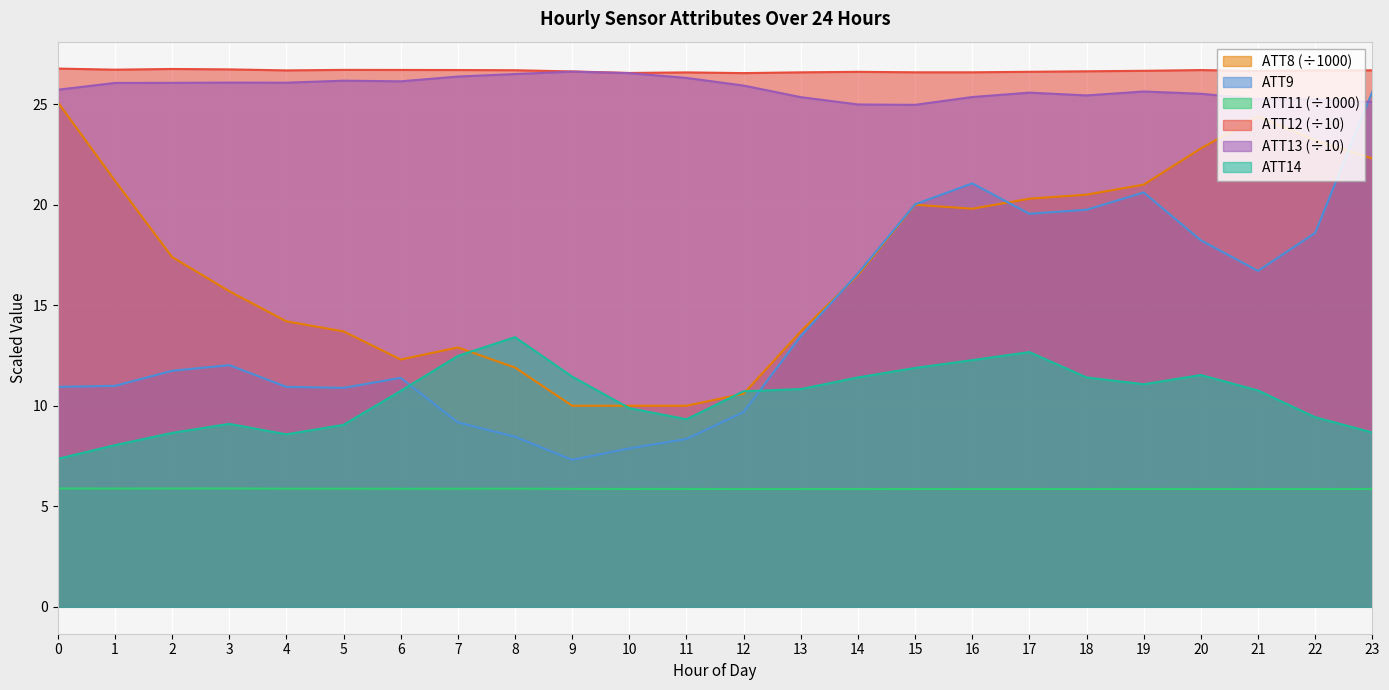

How many data points in ATT8 are above 17?

12